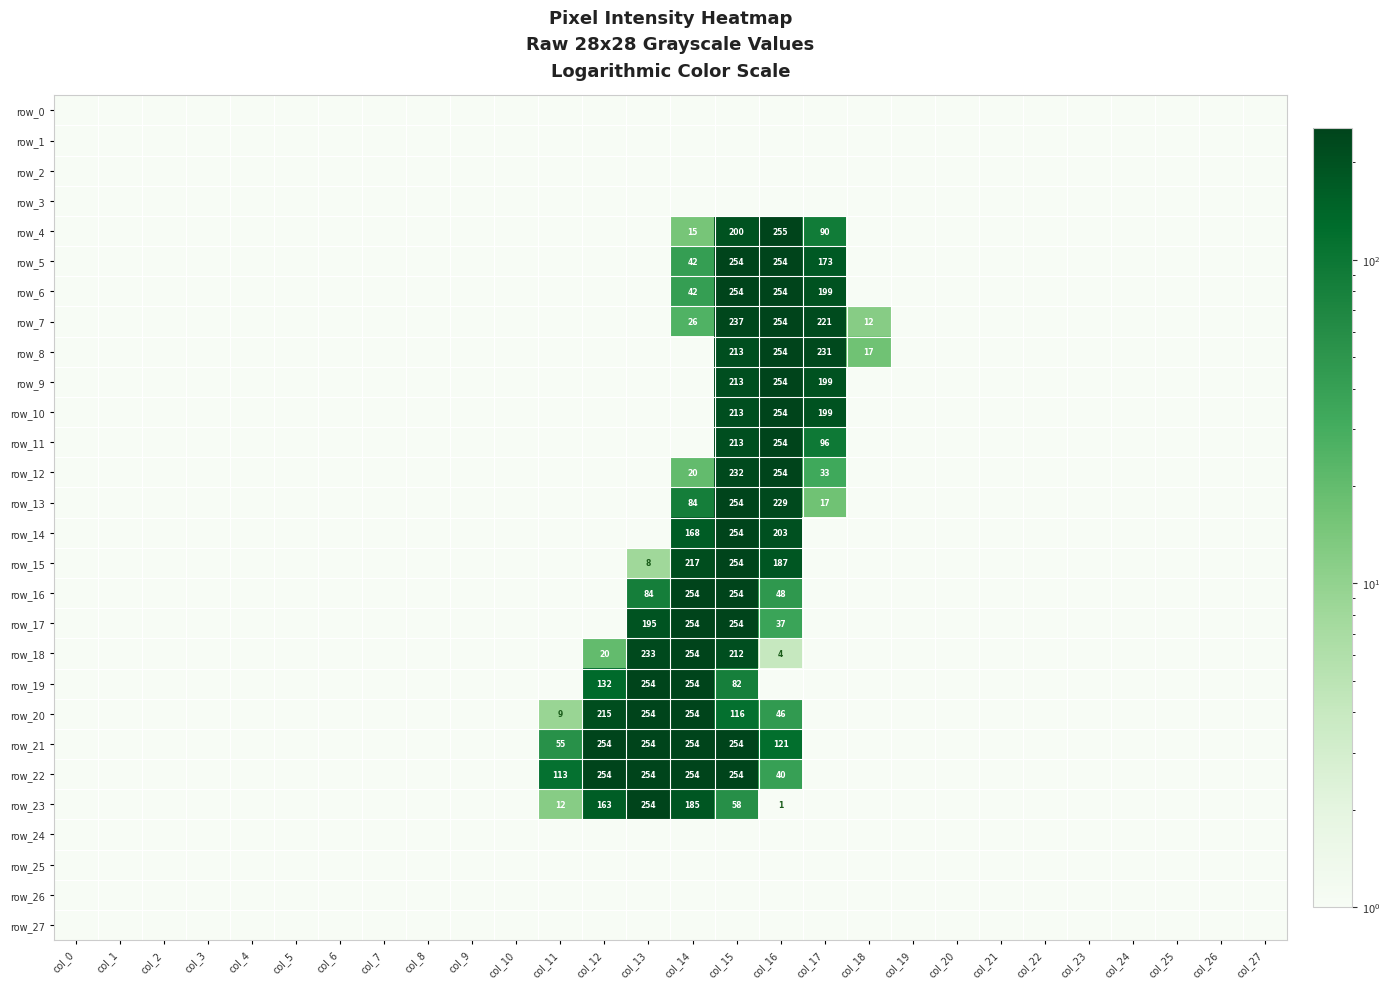

Is it true that row_25 equals 0.1 at col_8?

True